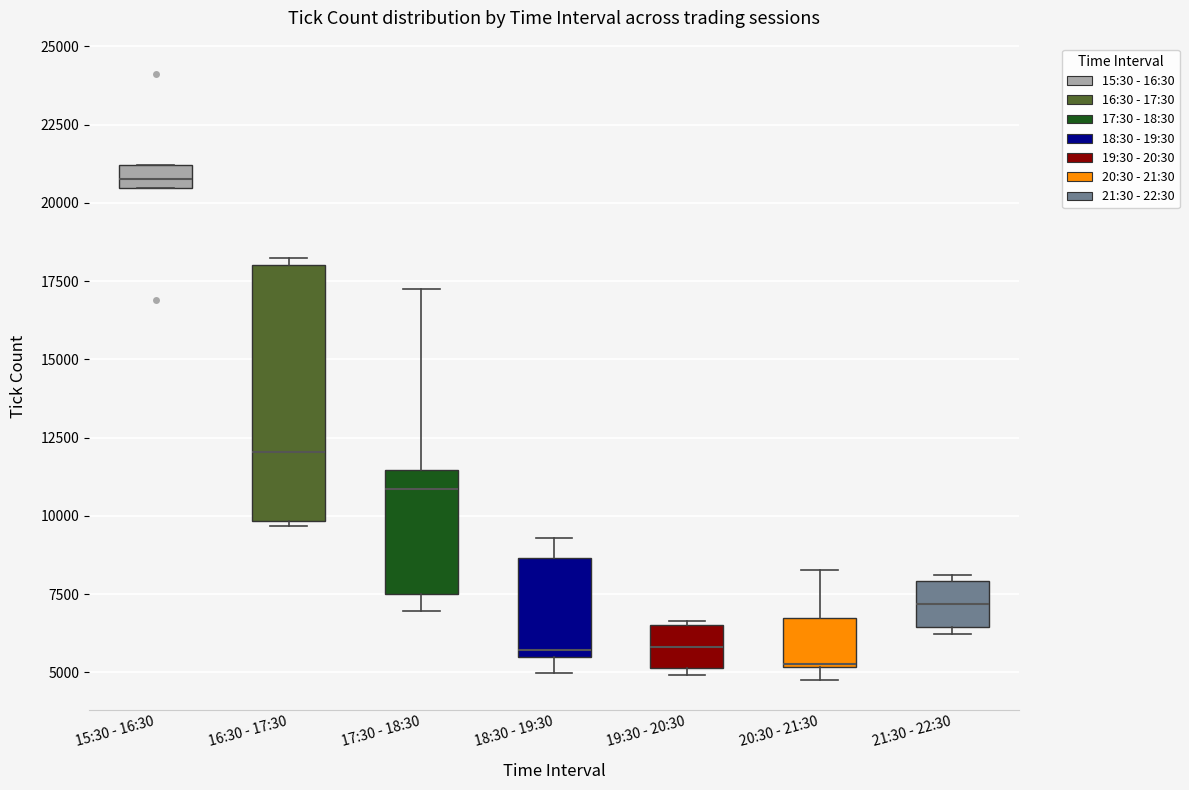

Which box is the tallest, from its lower edge to its upper edge?

16:30 - 17:30